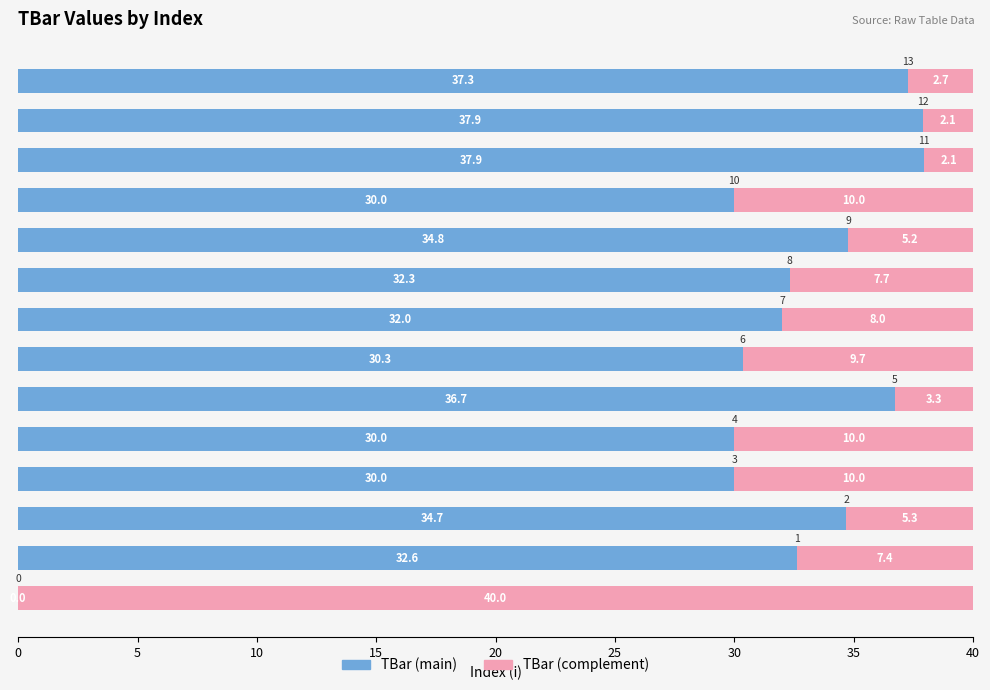

What is the maximum value for TBar (main)?

37.9